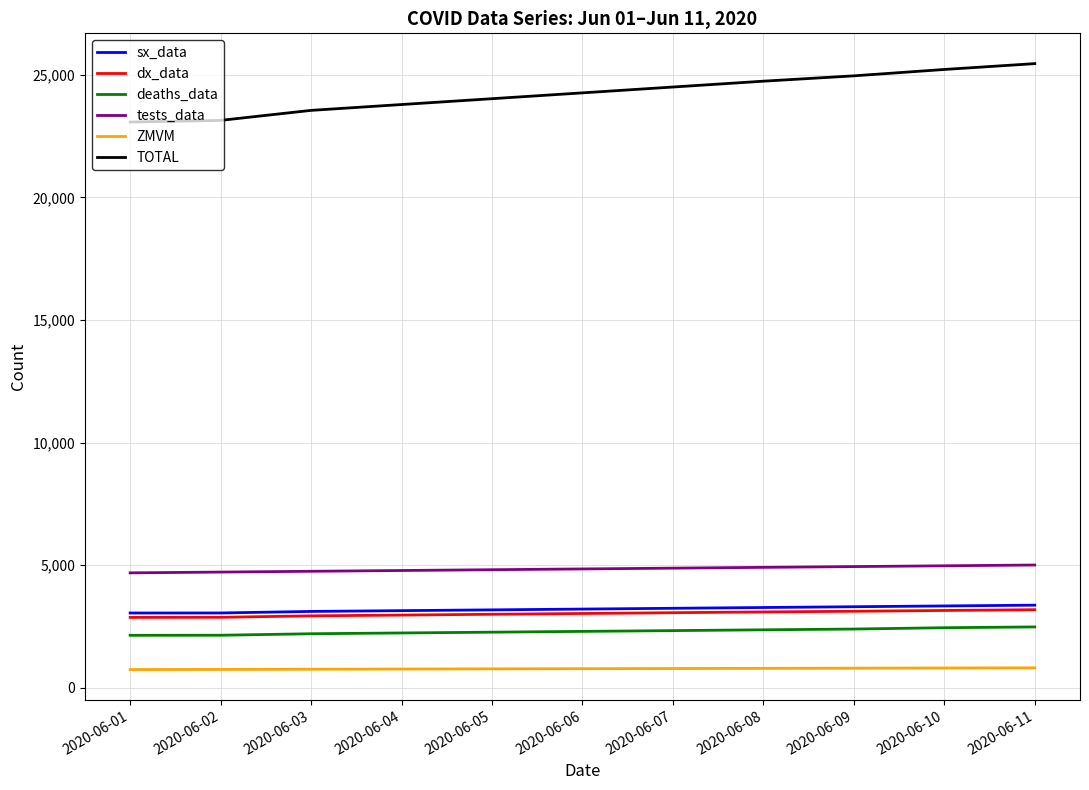

What is the difference between the maximum and minimum values in the TOTAL series?

2382